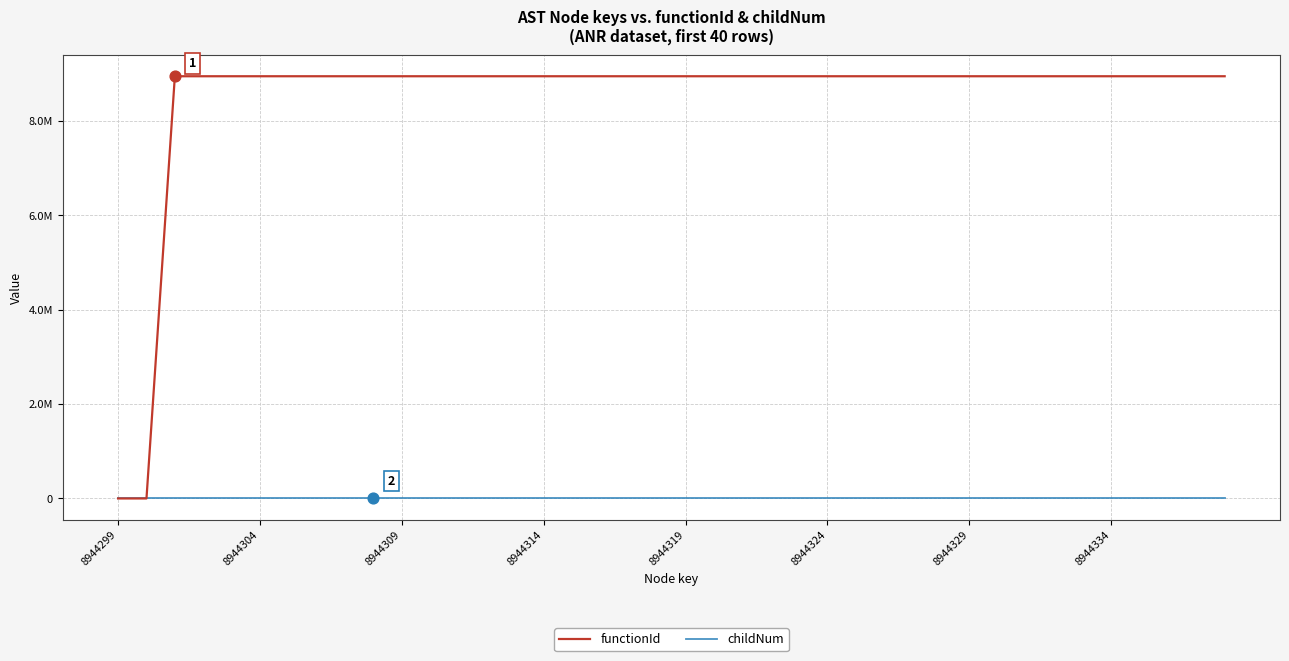

At which category is the sum across all series the highest?

9